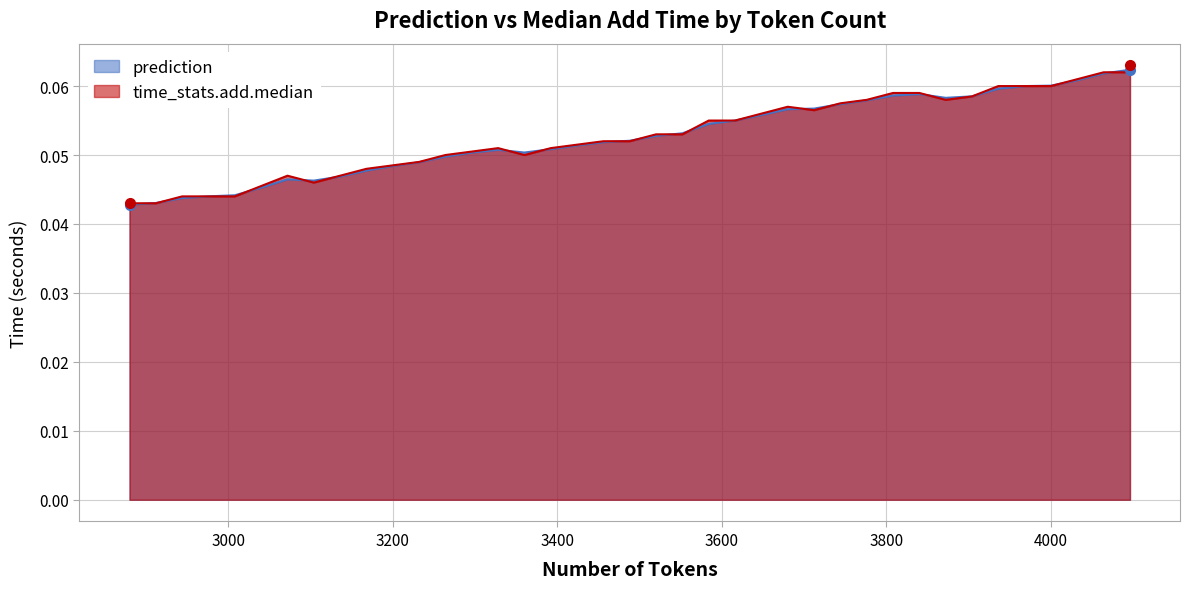

After their last crossing, which series has the higher values: time_stats.add.median or prediction?

time_stats.add.median